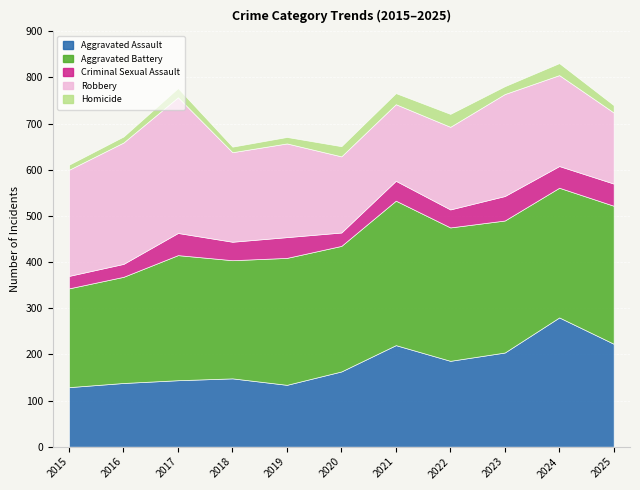

Where does the Criminal Sexual Assault series first go above 43?

2017